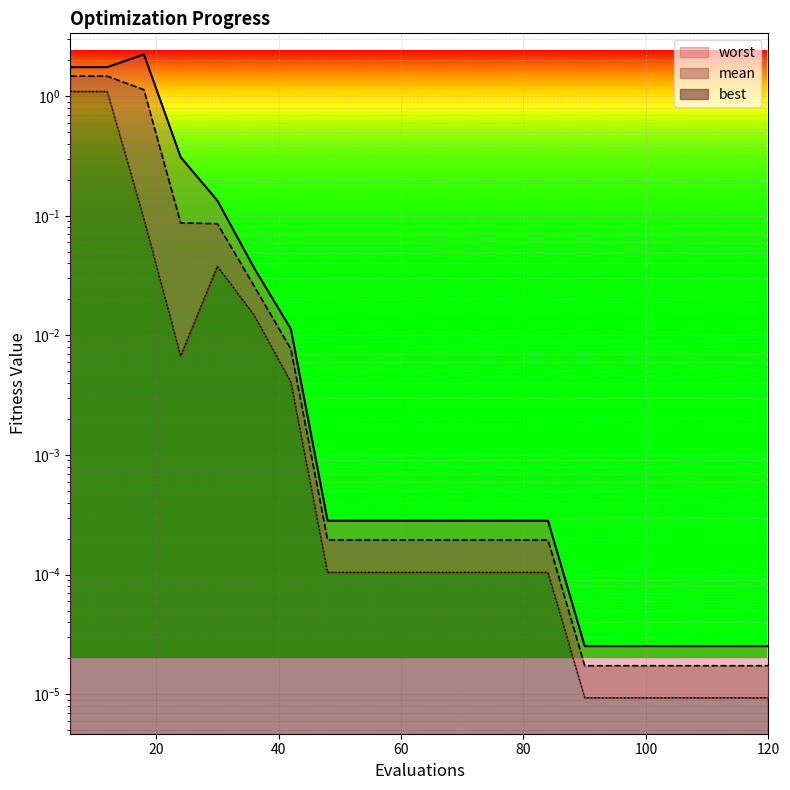

What is the maximum value for worst?

2.2